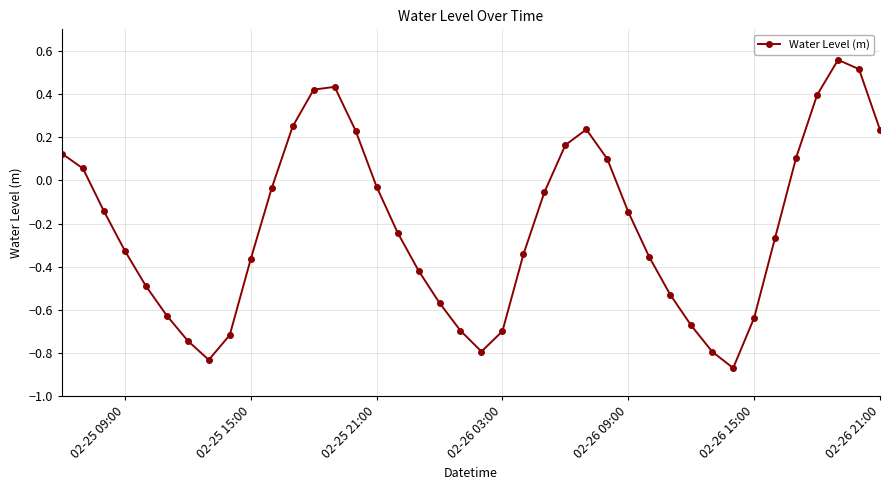

True or false: there are more than 1 points higher than both neighbors.

True